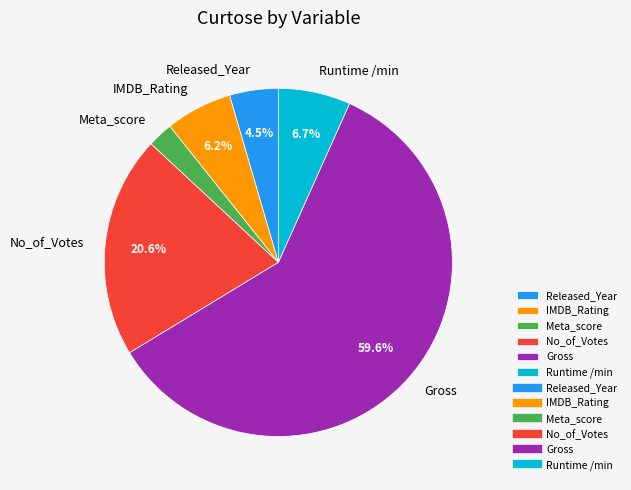

How many segments does this pie chart have?

6